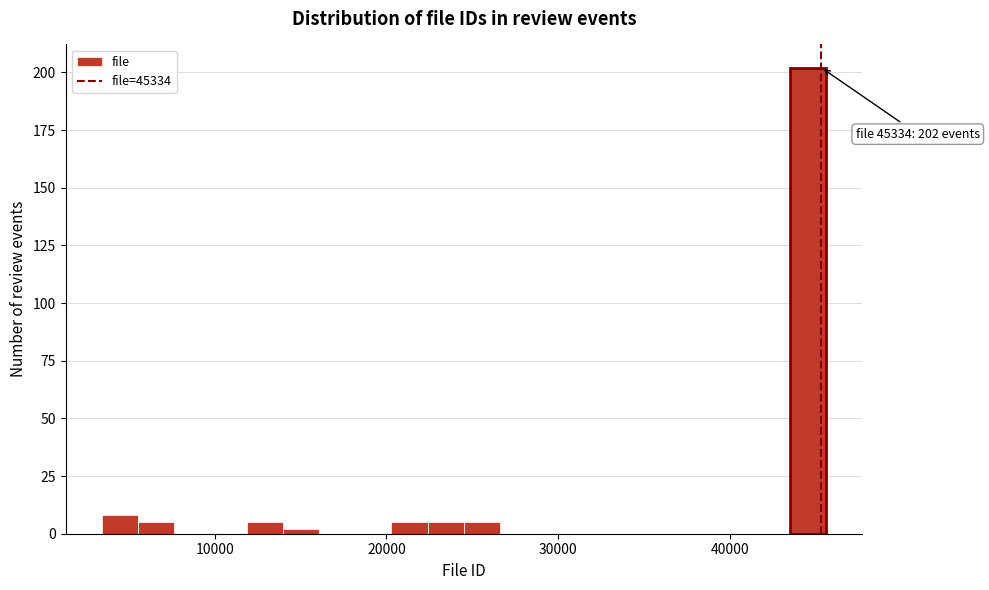

Read against the x-axis, roughly where is the centre of the tallest bar?

45000